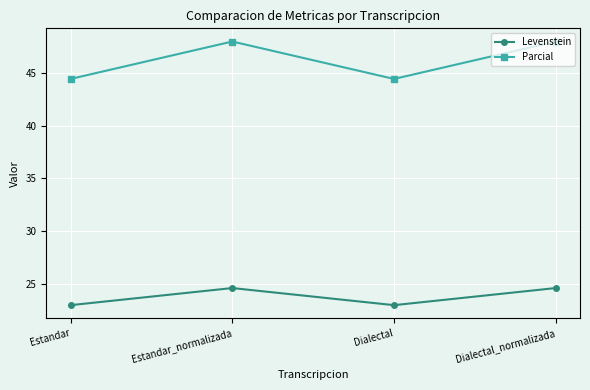

Does the chart display data point markers on the line(s)?

Yes